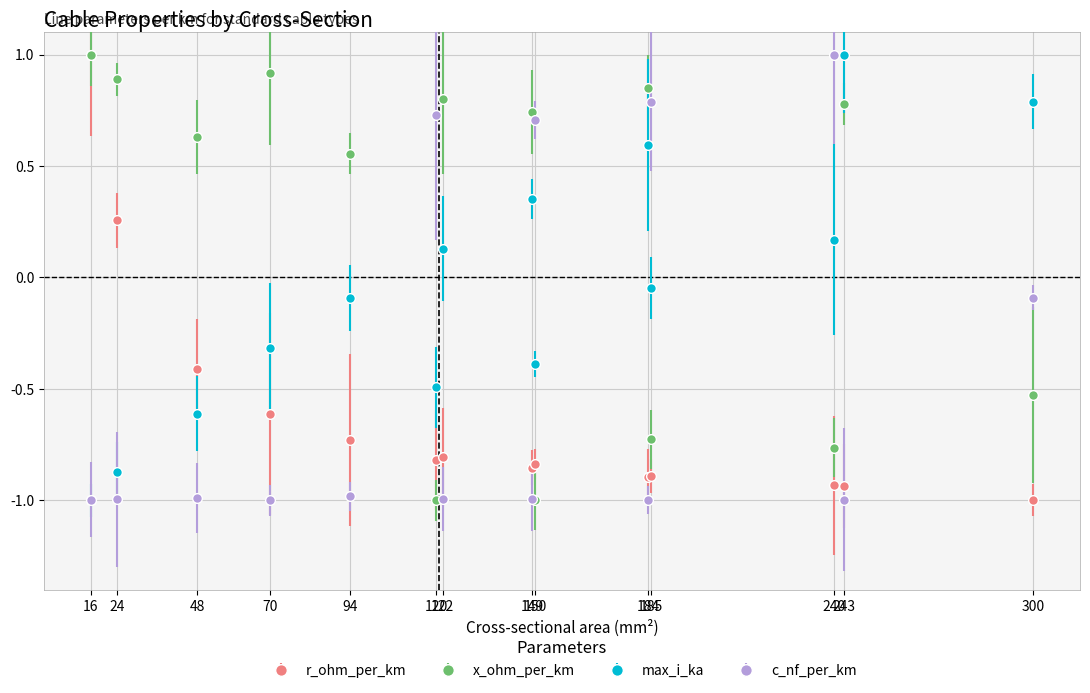

The x_ohm_per_km series shows 0.2 at 70. True or false?

False